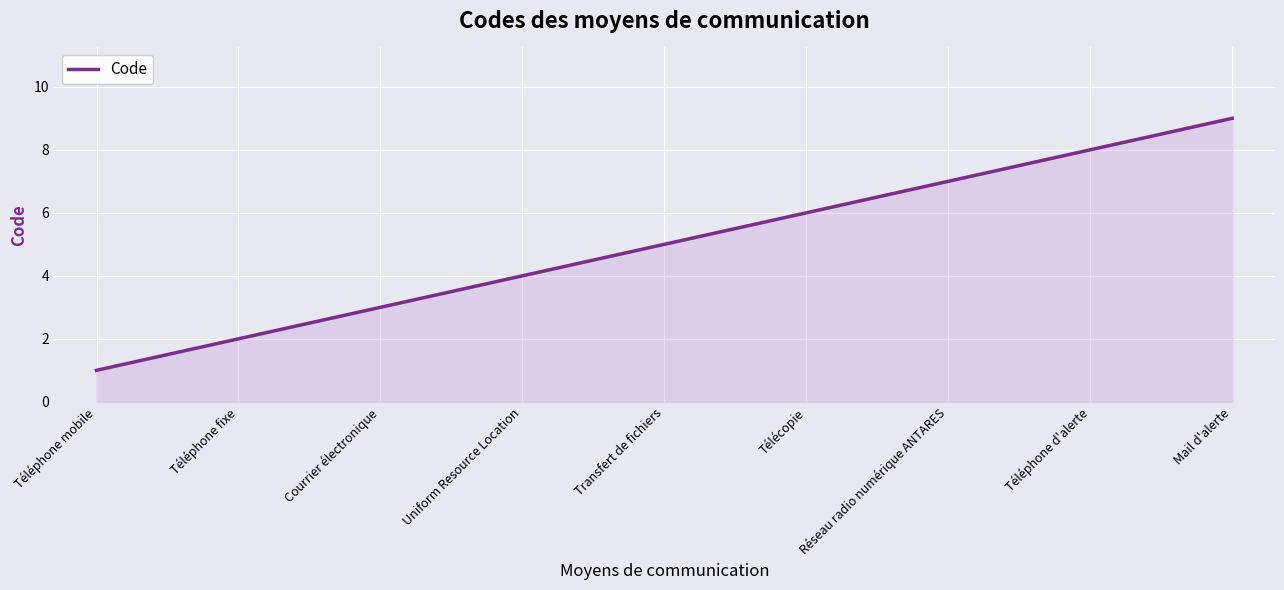

What position from the left is Uniform Resource Location?

4